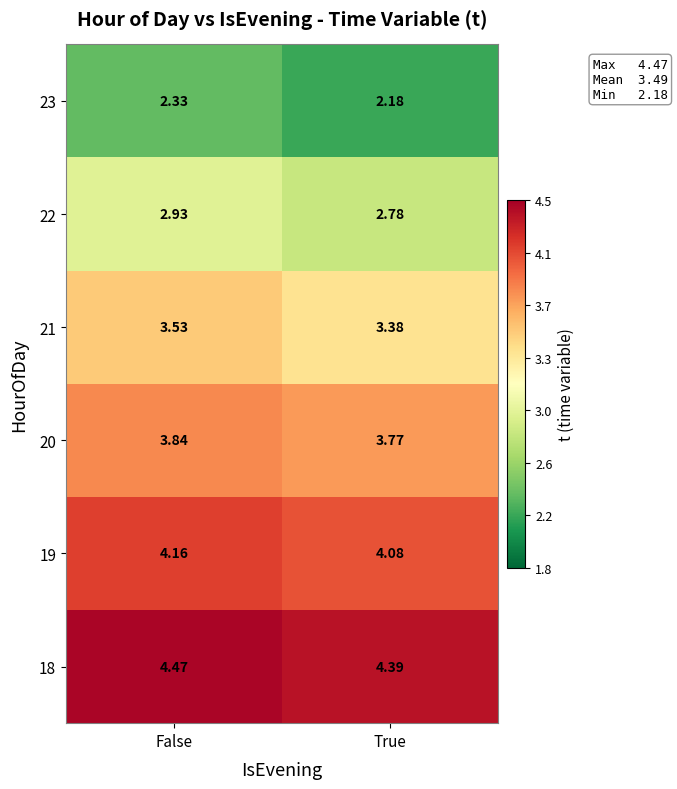

Which category has the highest value across all series?

False